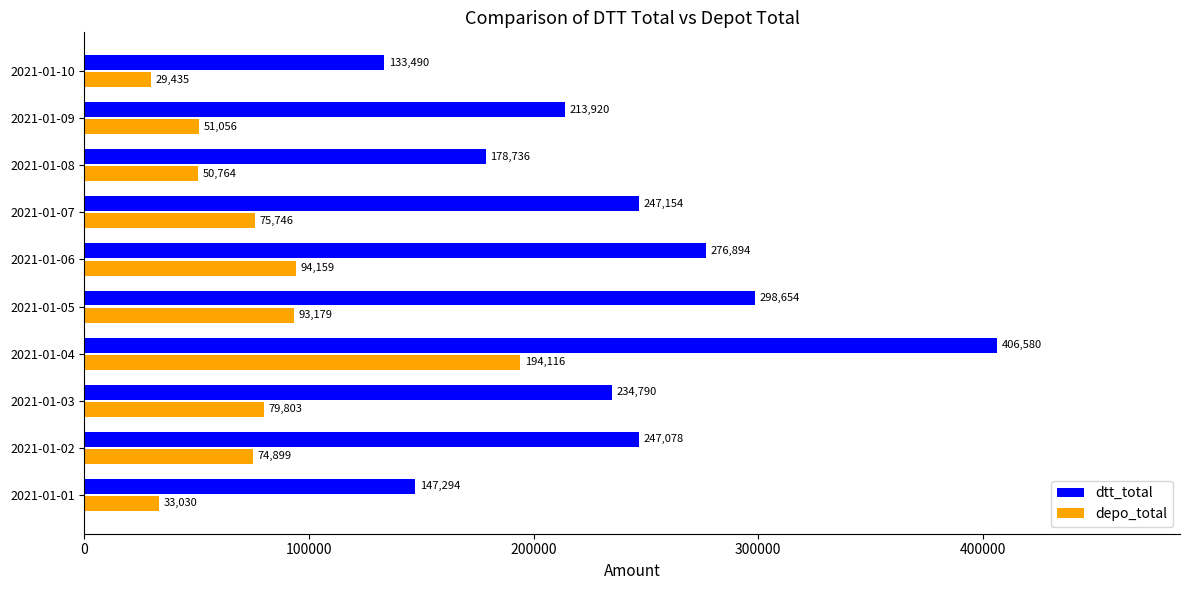

Which series has the widest spread of values?

dtt_total